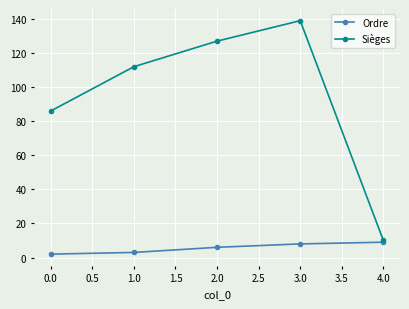

Which series has the largest total across all categories?

Sièges